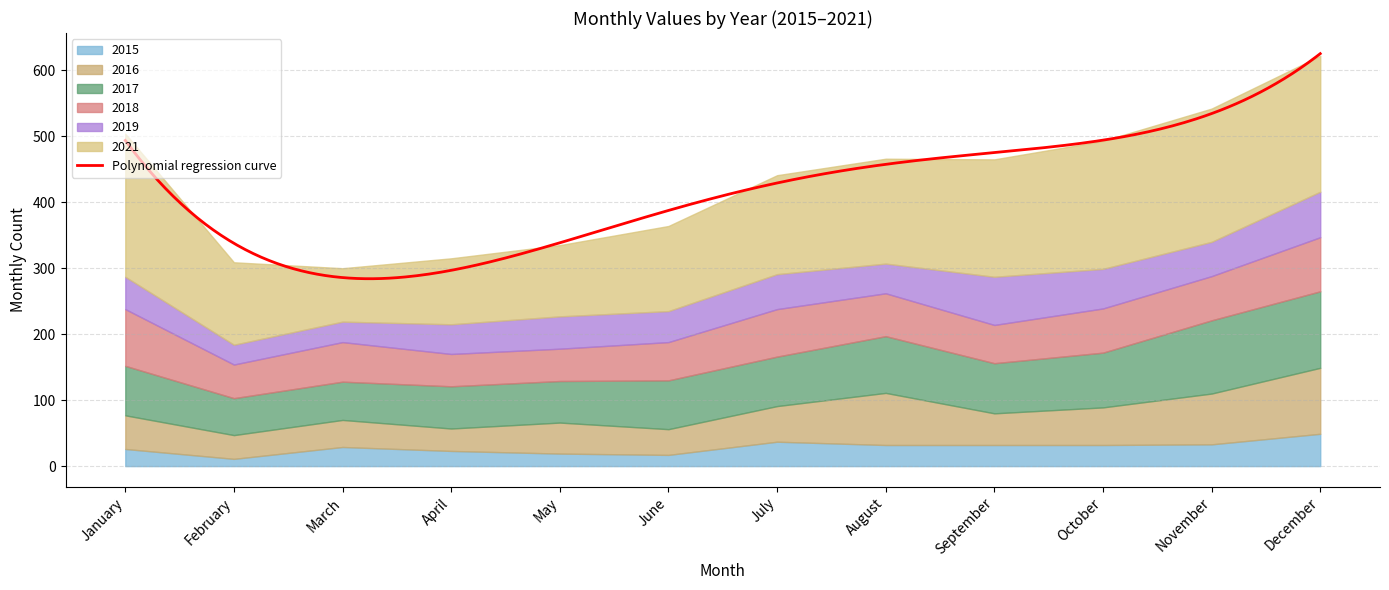

Reading right to left, transcribe all the data shown in this chart.

2015: 49	33	32	32	32	37	17	19	23	29	11	26
2016: 100	77	57	48	79	54	39	47	34	41	36	51
2017: 116	111	83	76	86	75	74	63	64	58	56	75
2018: 82	67	67	58	65	72	58	49	49	60	51	86
2019: 69	52	60	73	45	53	47	49	45	31	30	49
2021: 206	202	194	178	159	150	129	108	100	81	125	217